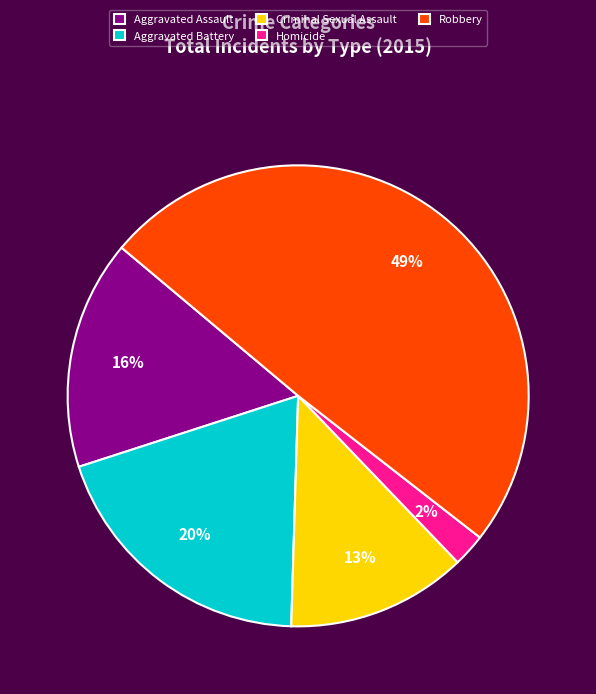

Which slice is the largest?

Robbery